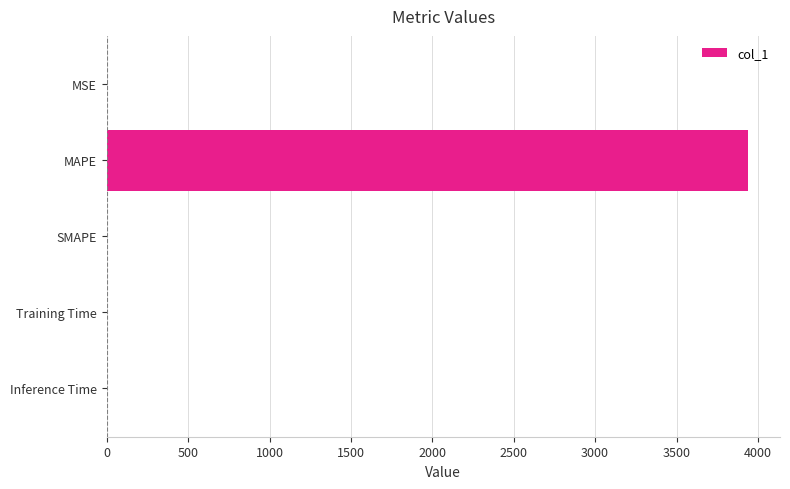

True or false: the data shows 0.0 at Inference Time.

True